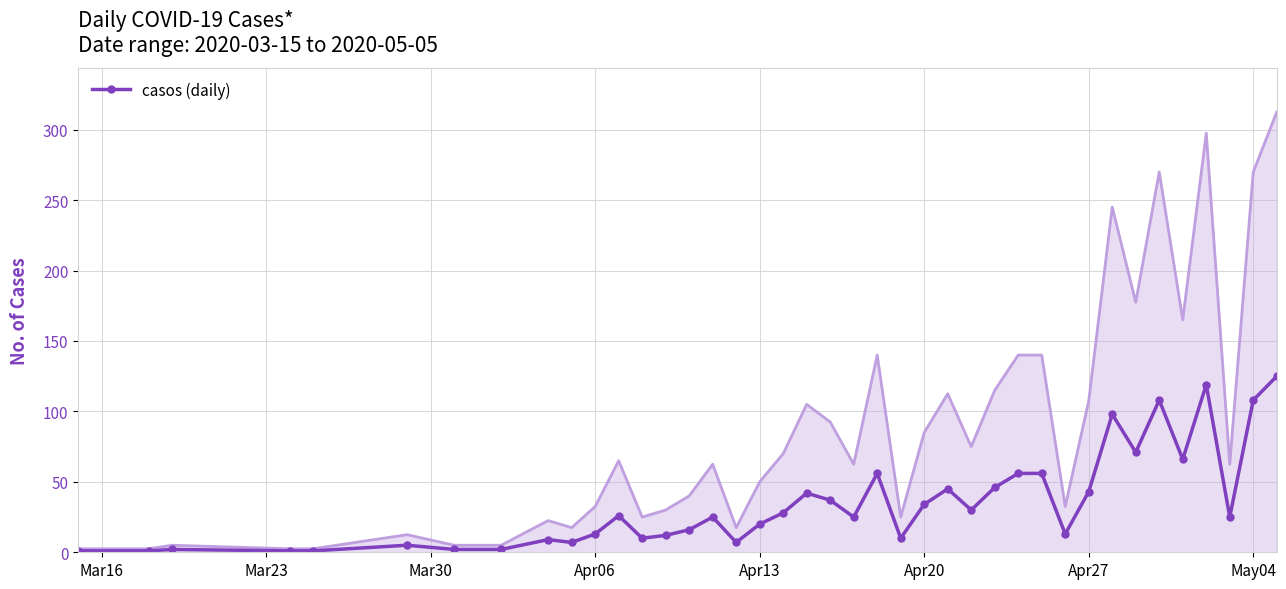

Count the number of values greater than 25.

19